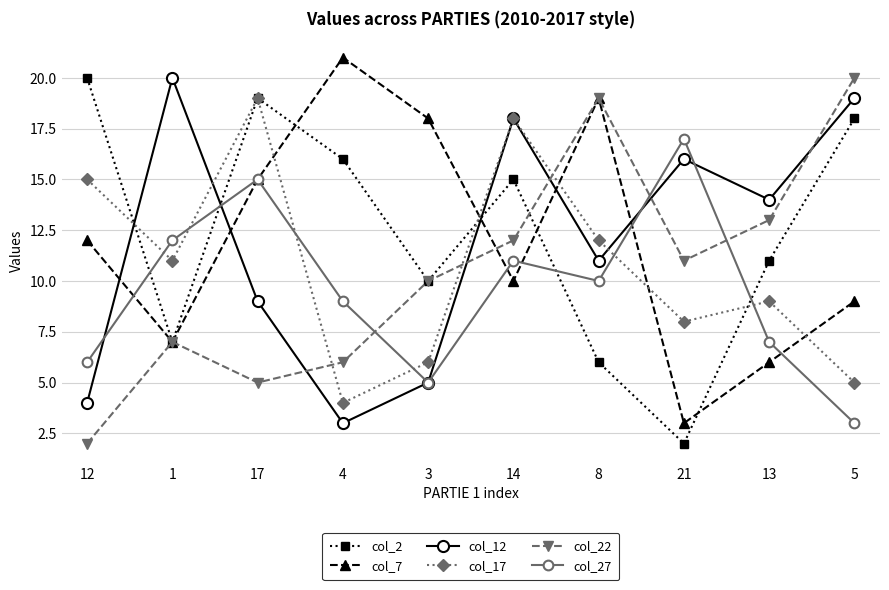

Which series has the largest total across all categories?

col_2